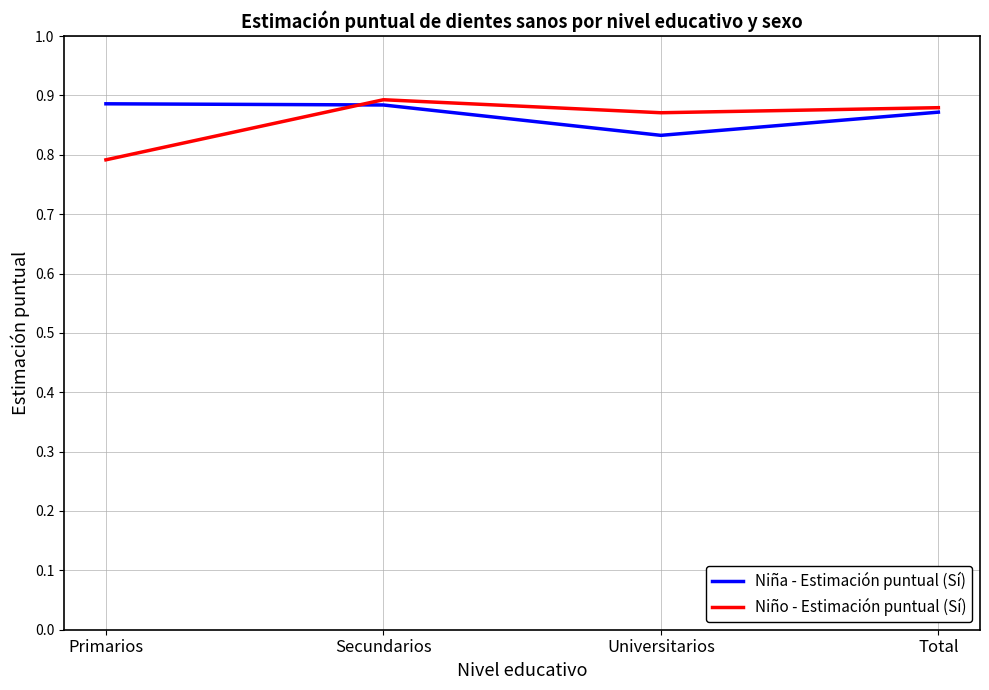

What are all the series names shown in the legend?

Niña - Estimación puntual (Sí), Niño - Estimación puntual (Sí)